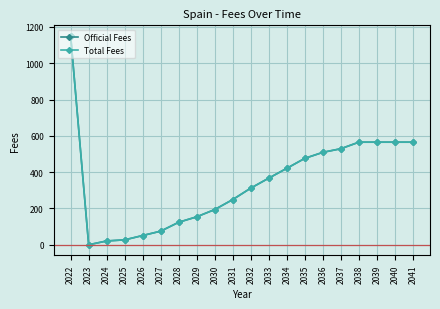

The Total Fees series shows 249 at 2031. True or false?

True